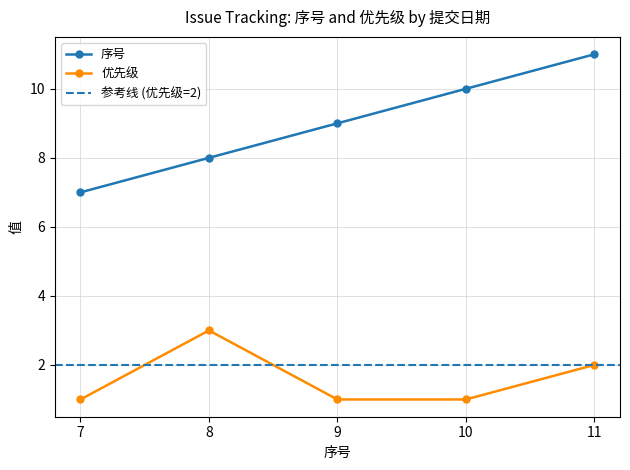

What is the average value of the 优先级 series?

2